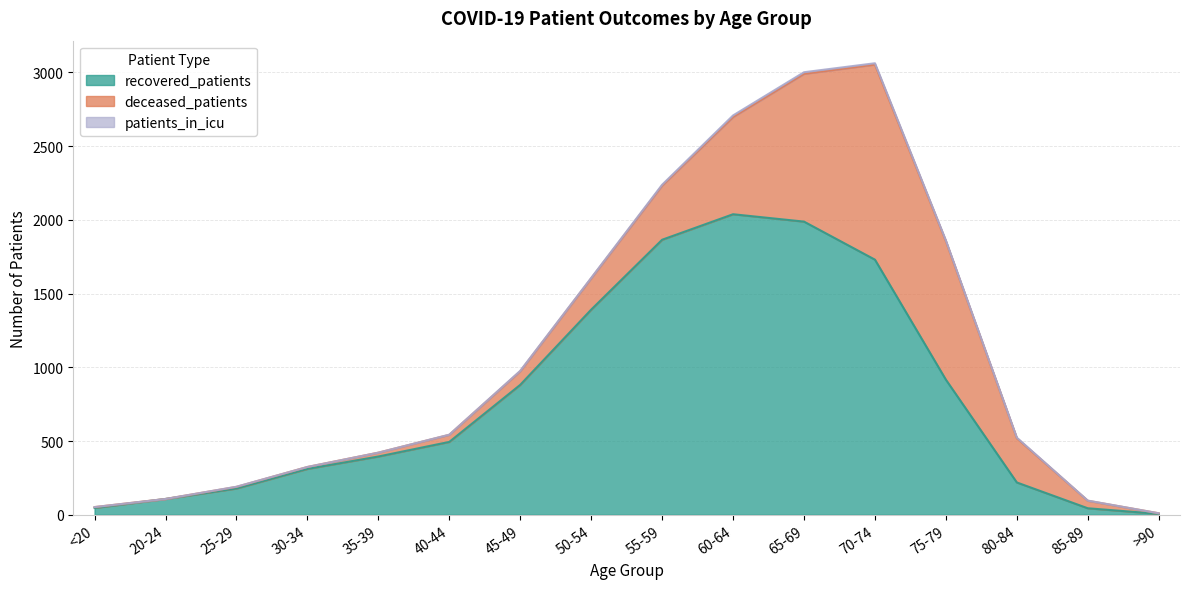

The value of patients_in_icu at 70-74 is 9. True or false?

True